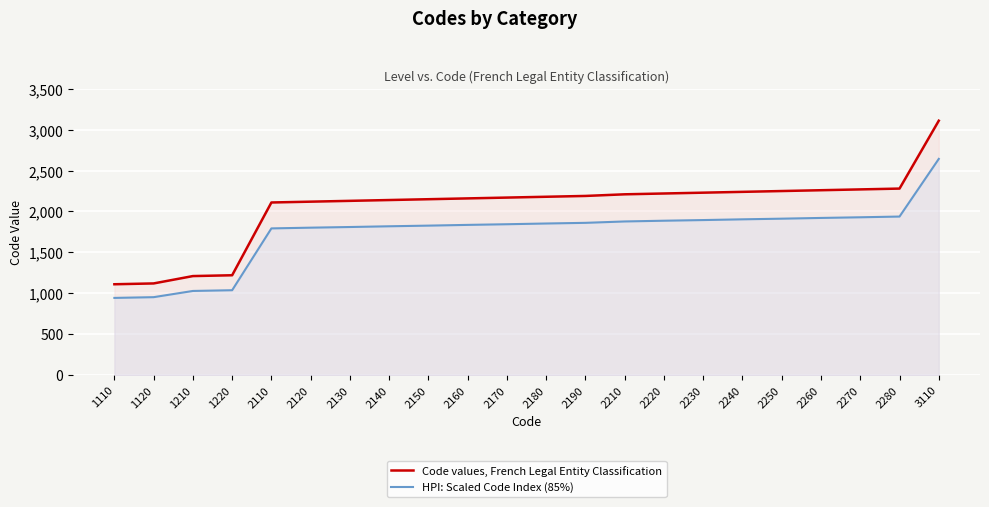

True or false: Code values, French Legal Entity Classification and HPI: Scaled Code Index (85%) cross at least once.

False